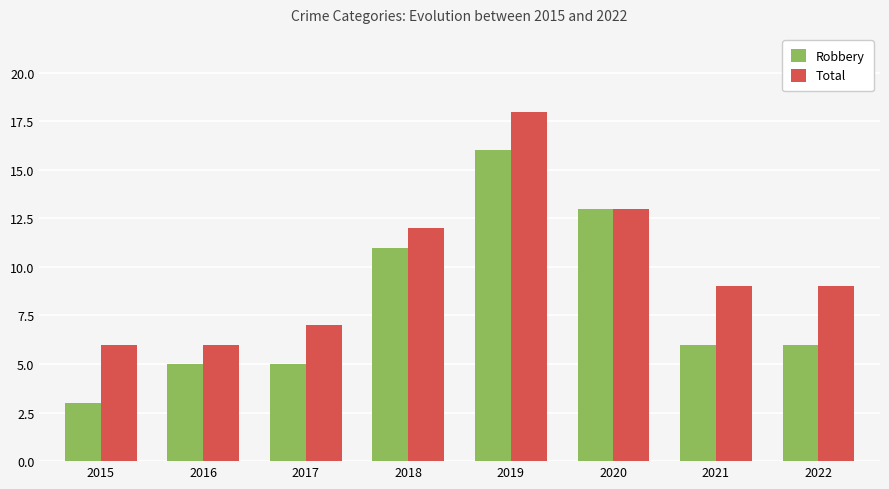

Is the value of Robbery at 2016 greater than the value of Total at 2016?

No